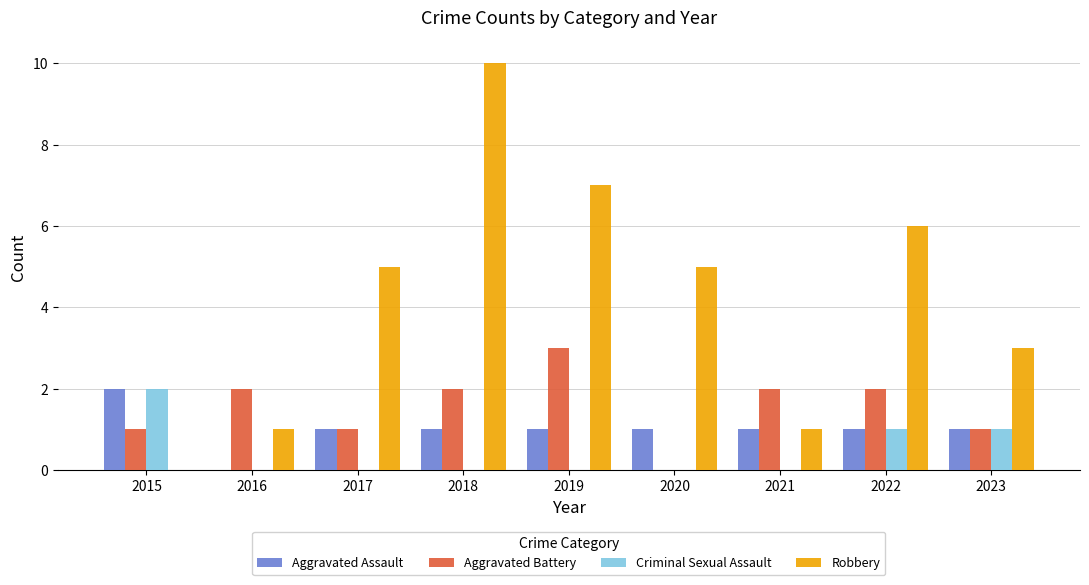

Which category has the highest value in the Criminal Sexual Assault series?

2015